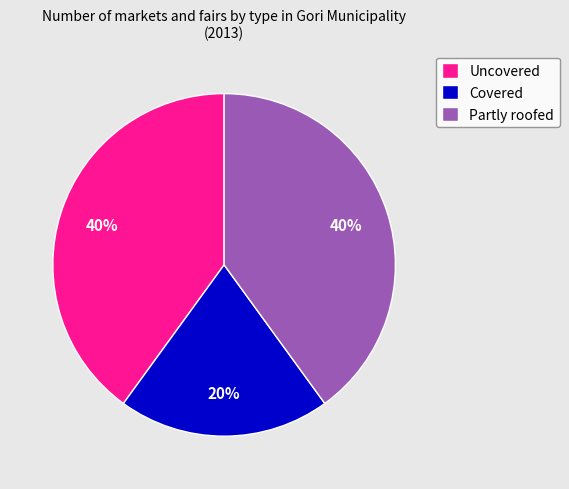

Is it true that Partly roofed is 40% of the pie?

True